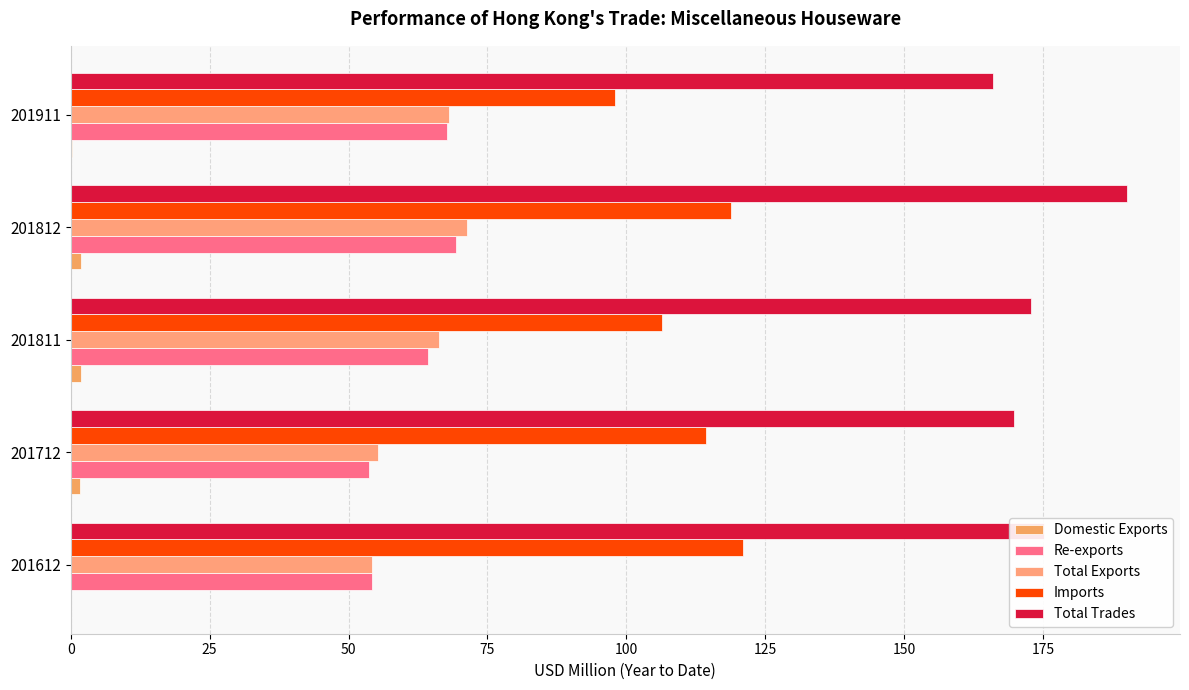

Which series has the widest spread of values?

Total Trades